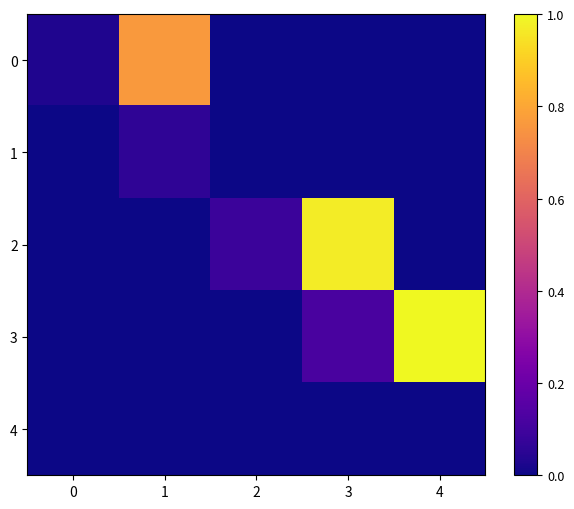

Reading left to right, transcribe all the data shown in this chart.

row_0: 0=0.0	1=0.8	2=0.0	3=0.0	4=0.0
row_1: 0=0.0	1=0.1	2=0.0	3=0.0	4=0.0
row_2: 0=0.0	1=0.0	2=0.1	3=1.0	4=0.0
row_3: 0=0.0	1=0.0	2=0.0	3=0.1	4=1.0
row_4: 0=0.0	1=0.0	2=0.0	3=0.0	4=0.0